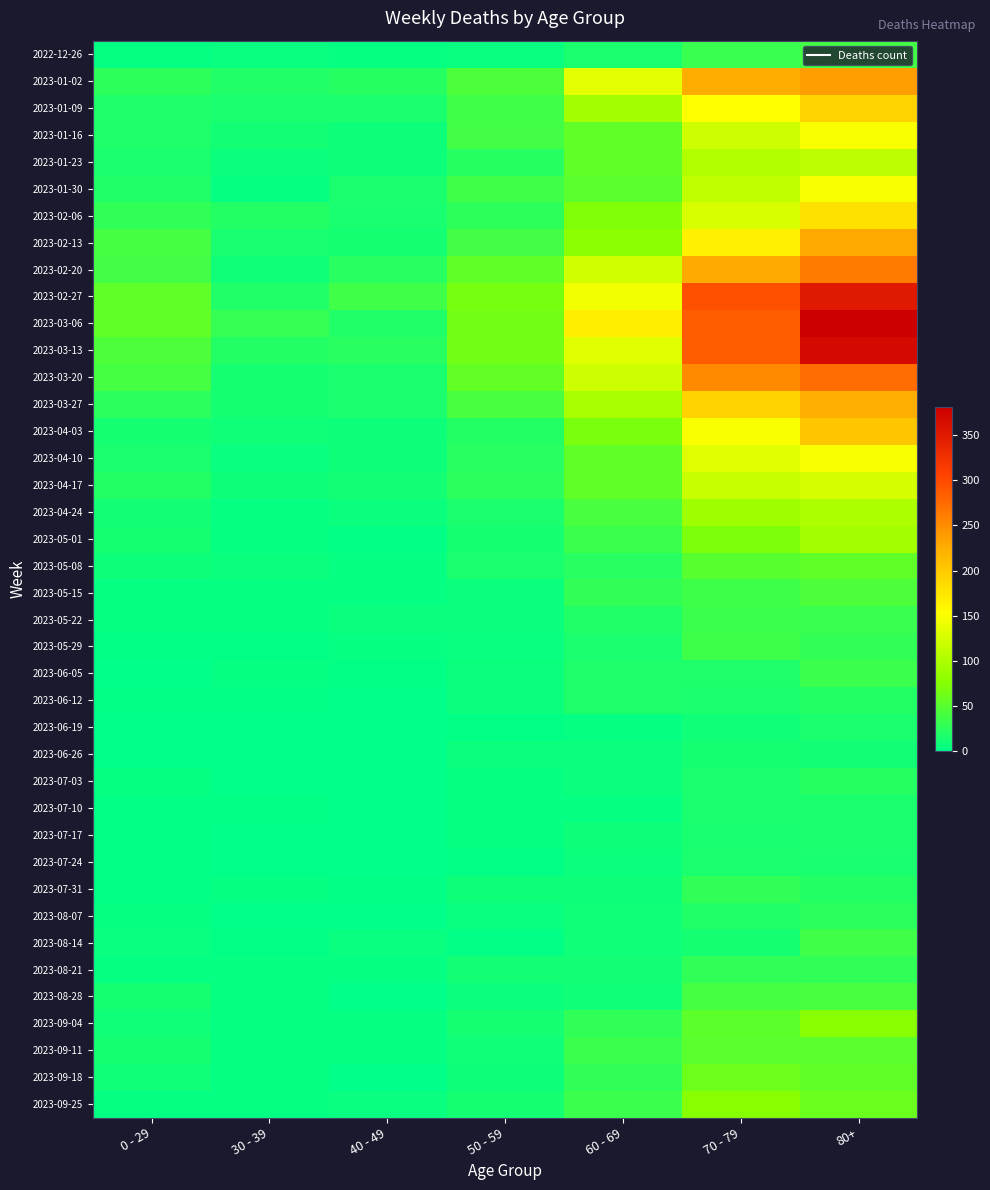

At 60 - 69, list the series in order from smallest to largest.

2023-06-19, 2023-07-10, 2023-07-03, 2023-06-26, 2023-07-24, 2023-07-17, 2023-07-31, 2023-08-14, 2023-08-28, 2023-08-07, 2023-08-21, 2023-05-29, 2022-12-26, 2023-06-05, 2023-06-12, 2023-05-22, 2023-05-08, 2023-09-04, 2023-09-18, 2023-05-15, 2023-05-01, 2023-09-25, 2023-09-11, 2023-04-24, 2023-01-30, 2023-01-16, 2023-04-10, 2023-04-17, 2023-01-23, 2023-04-03, 2023-02-06, 2023-02-13, 2023-01-09, 2023-03-27, 2023-03-20, 2023-02-20, 2023-03-13, 2023-01-02, 2023-02-27, 2023-03-06